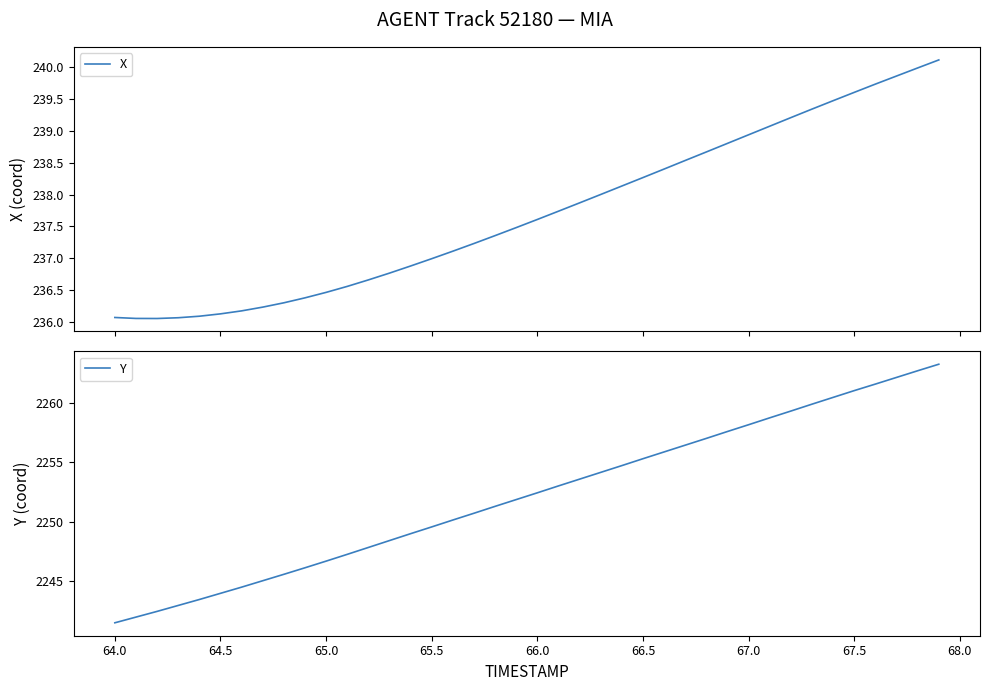

What is the average value of the X series?

237.7